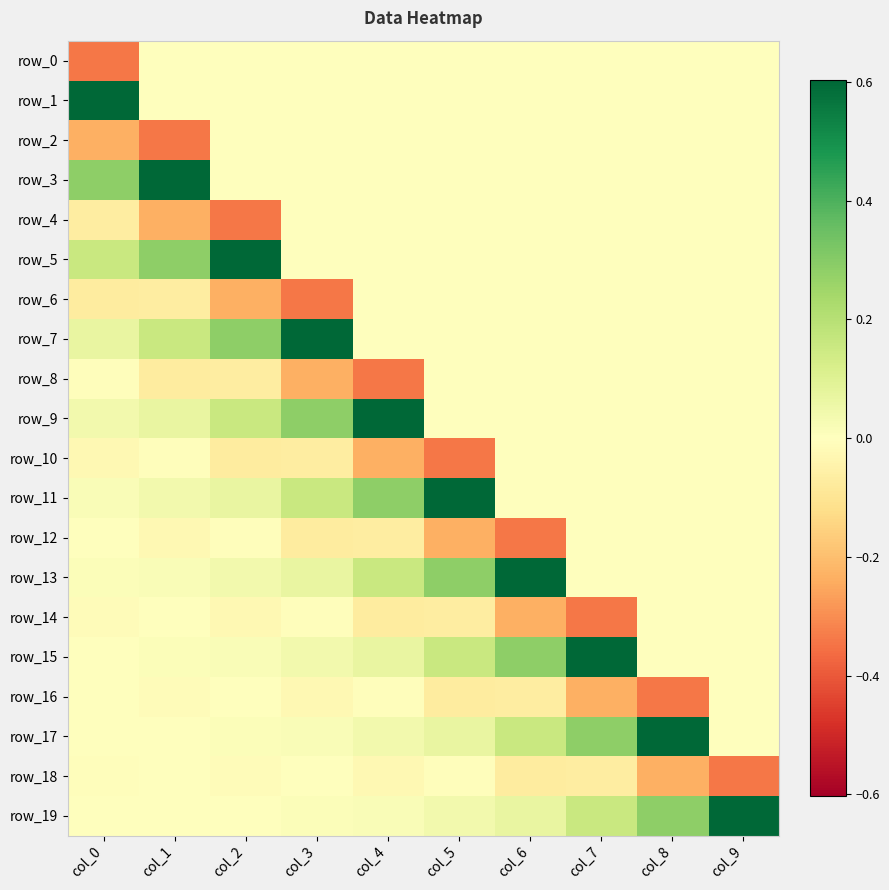

What is the maximum value for row_15?

0.6